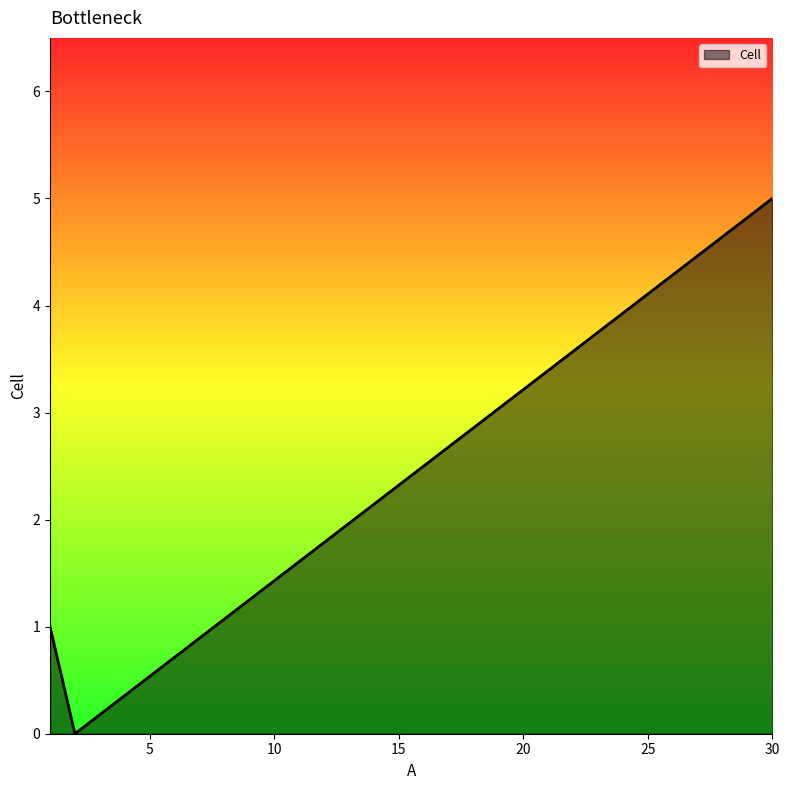

What is the maximum value shown in the chart?

5